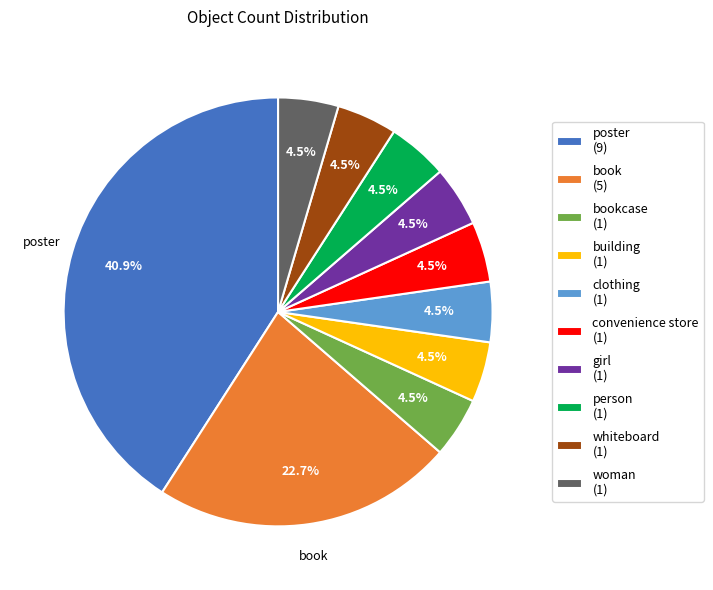

Is there any slice that represents more than half of the pie?

No